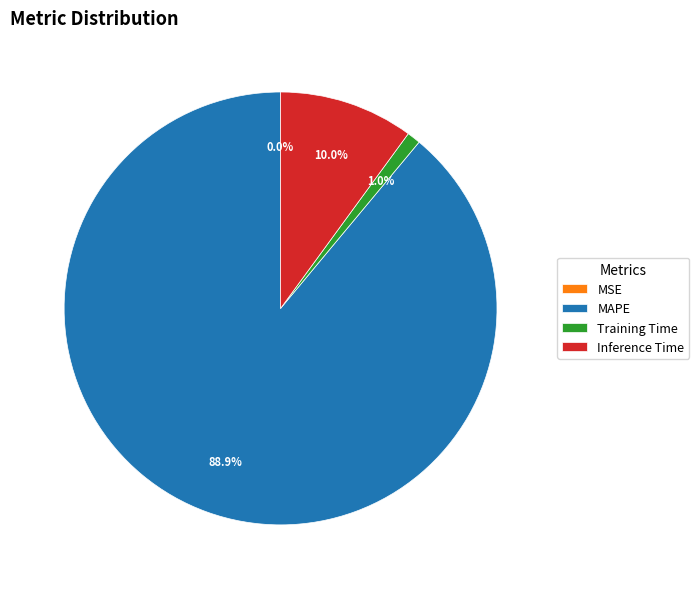

To the nearest percent, what is the difference between the largest and smallest slice percentages?

89%